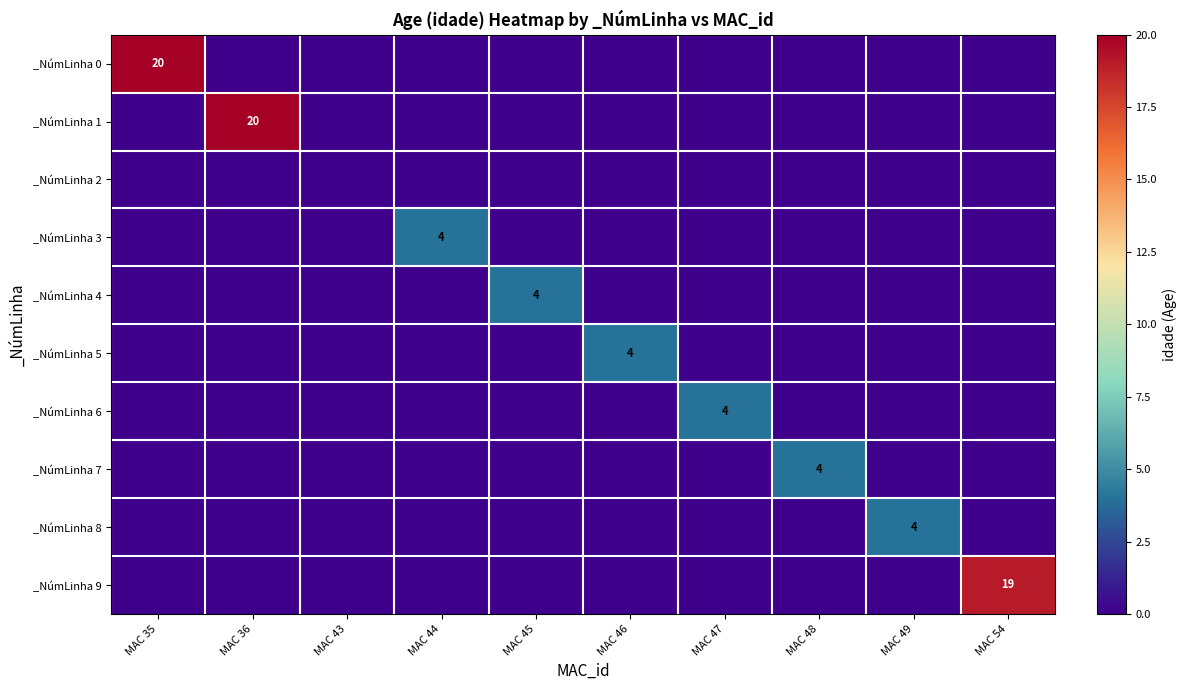

The value of _NúmLinha 5 at MAC 46 is 6. True or false?

False